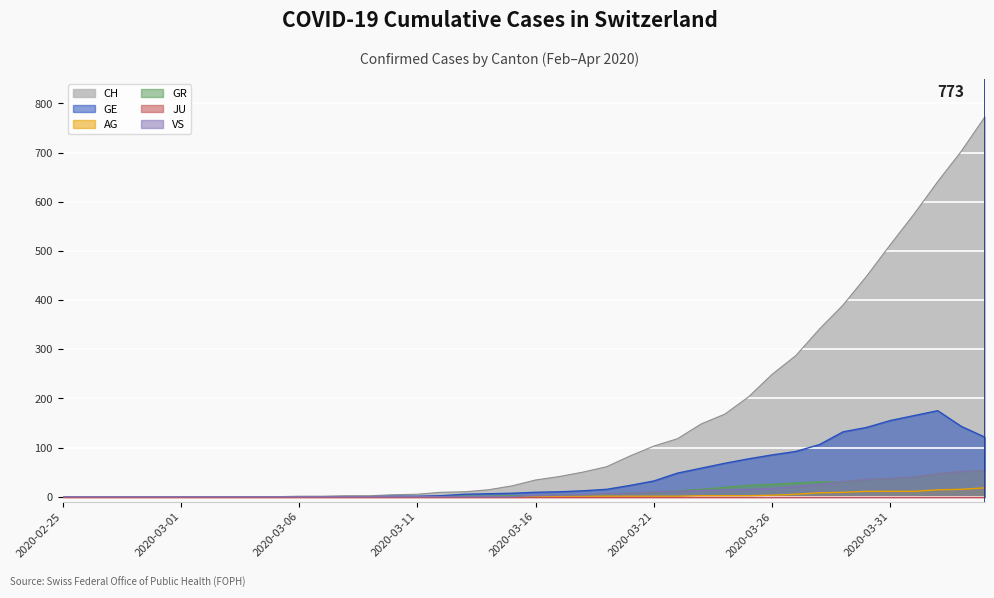

At which category is the sum across all series the highest?

2020-04-04